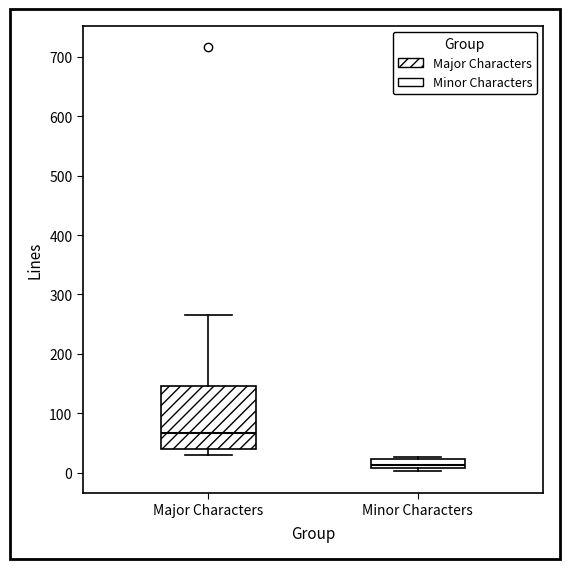

Which box is the tallest, from its lower edge to its upper edge?

Major Characters